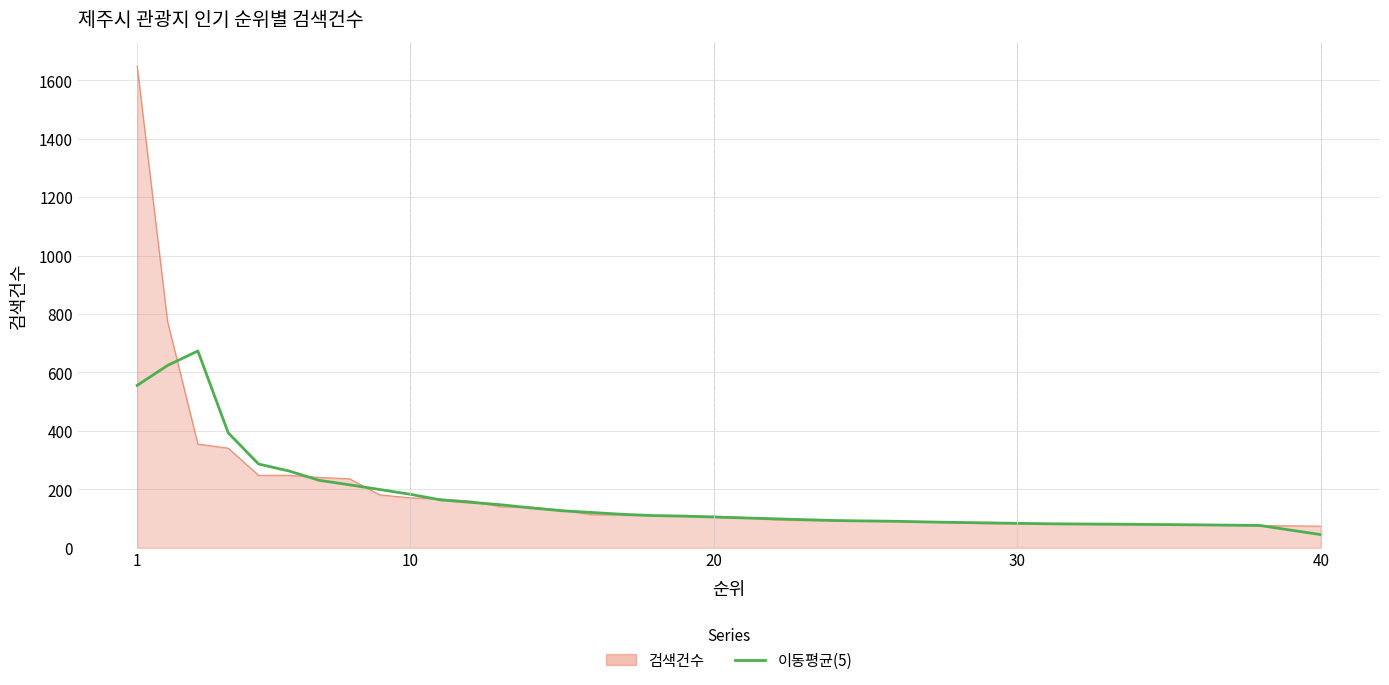

Which series has the widest spread of values?

검색건수